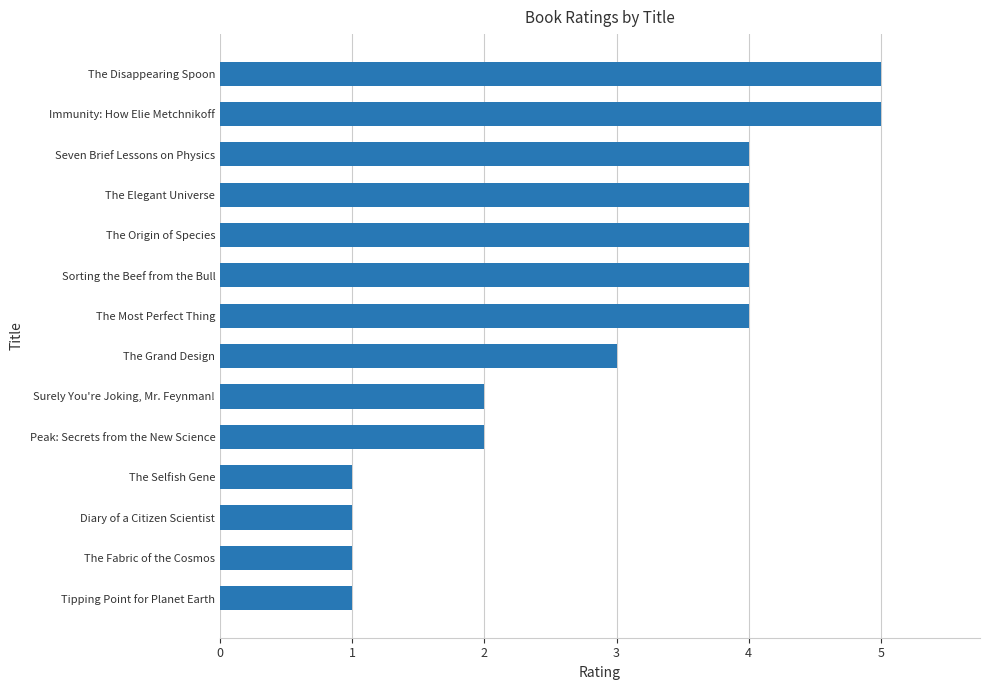

Count the number of data series in this chart.

1